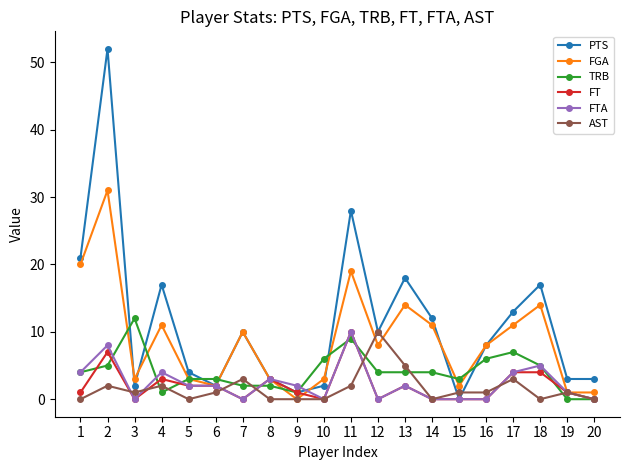

What is the value of the FTA point at the 2nd from the left?

8